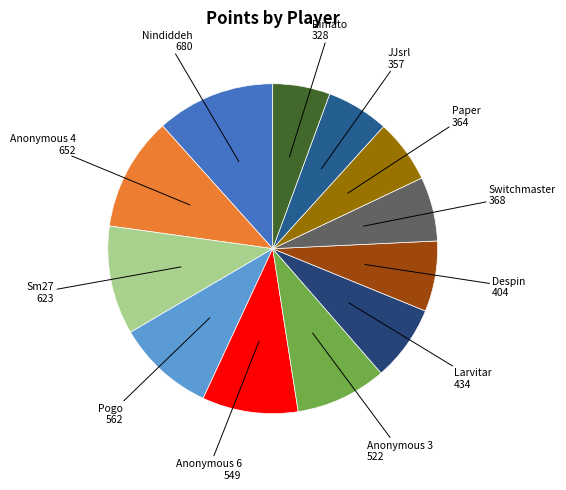

True or false: Anonymous 4 accounts for 16% of the total.

False